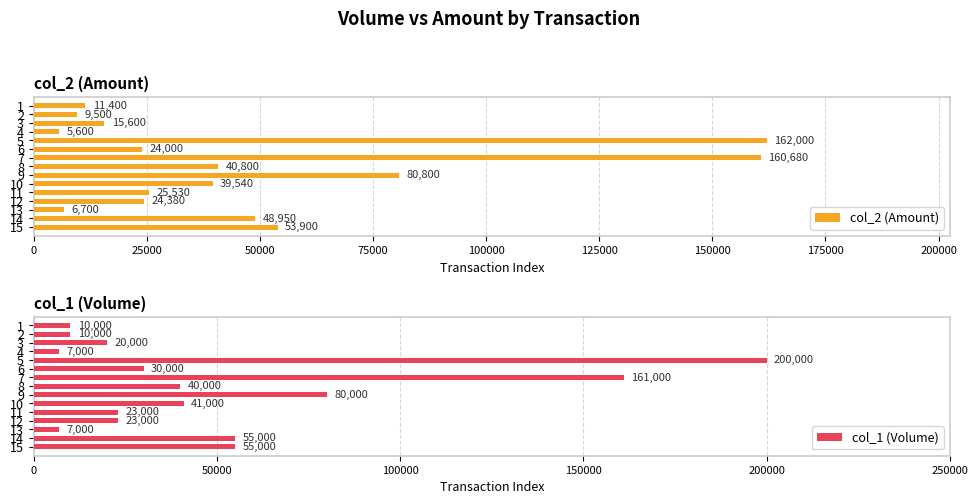

Is it true that col_2 (Amount) equals 34296 at 11?

False